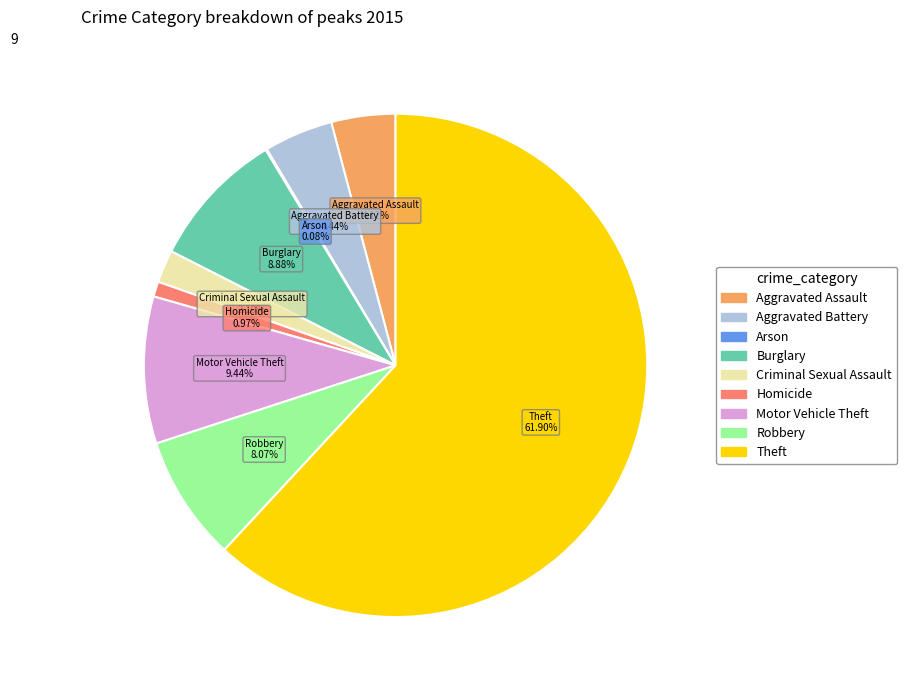

What is the largest slice in the pie chart?

Theft